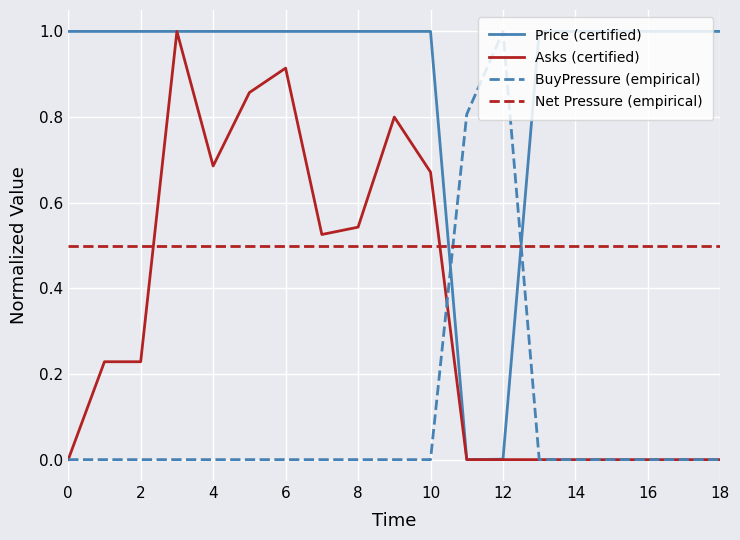

How many intersections are there between Price (certified) and Net Pressure (empirical)?

2